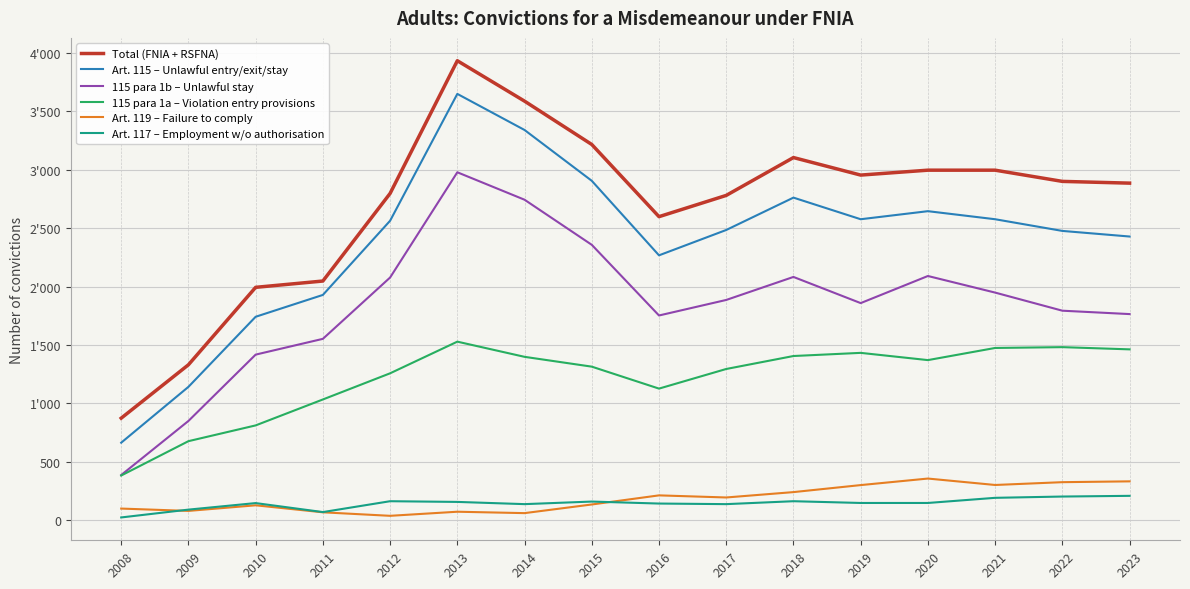

Does the chart display data point markers on the line(s)?

No